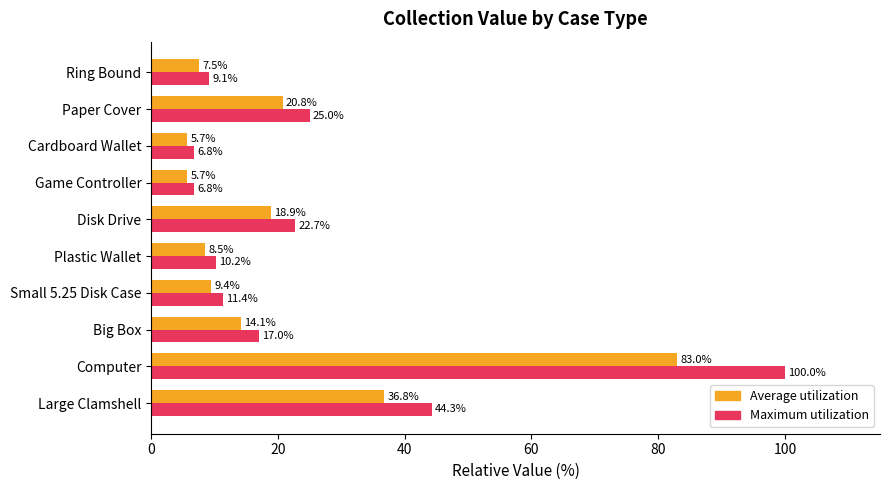

What is the highest value of the Average utilization series?

83.0